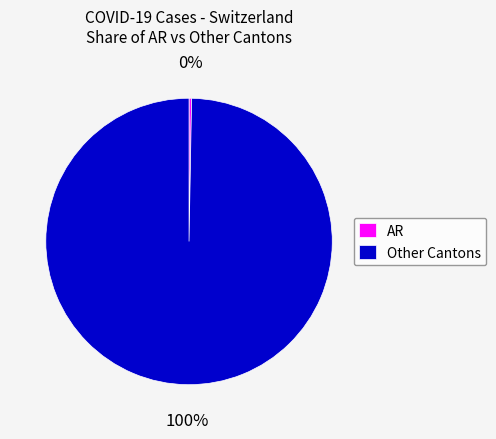

To the nearest percent, what is the average slice percentage?

50%